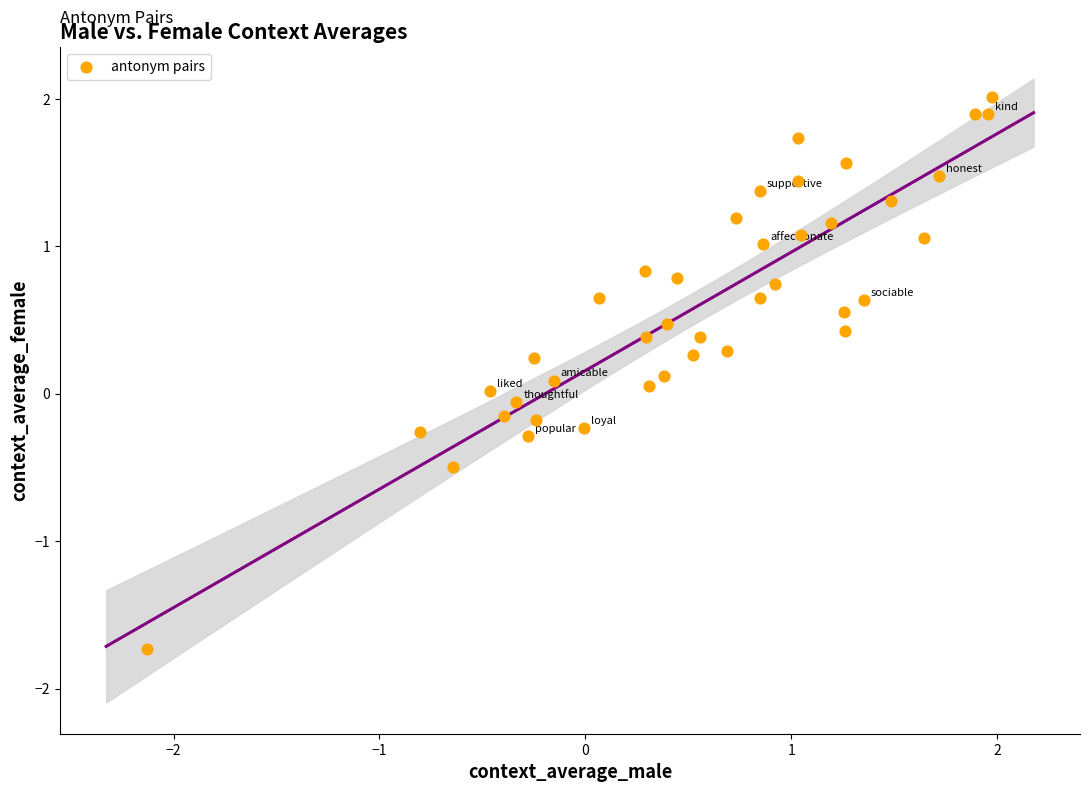

What is the range of X values (max minus min)?

4.1